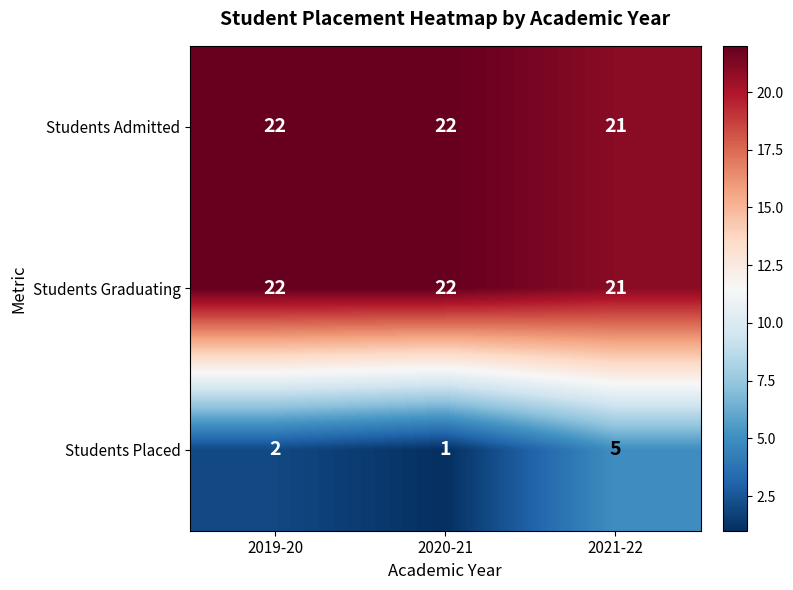

Which series has the widest spread of values?

Students Placed